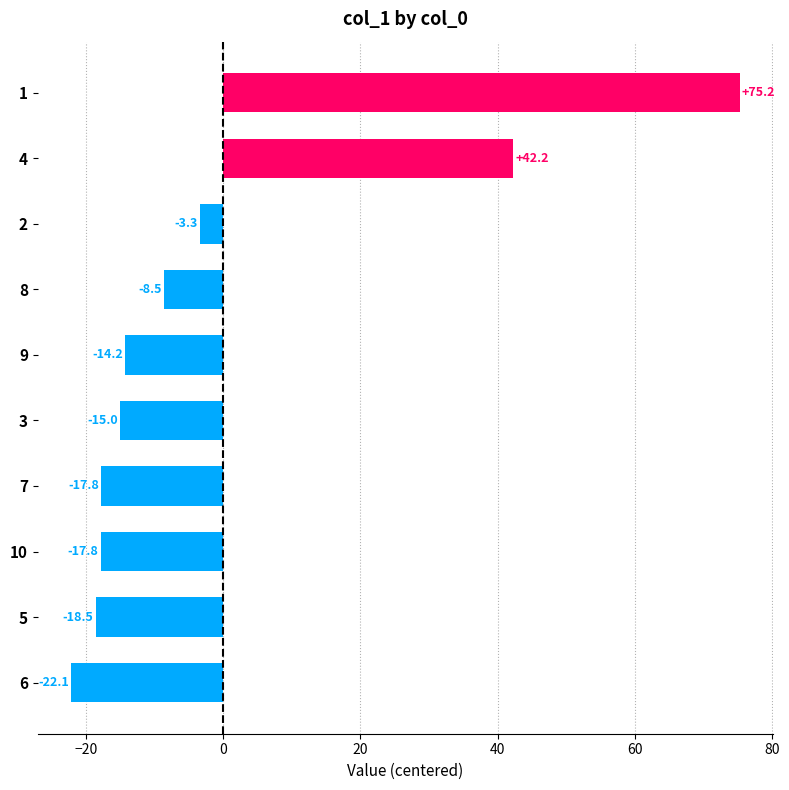

What is the change in value from 5 to 8?

+10.0